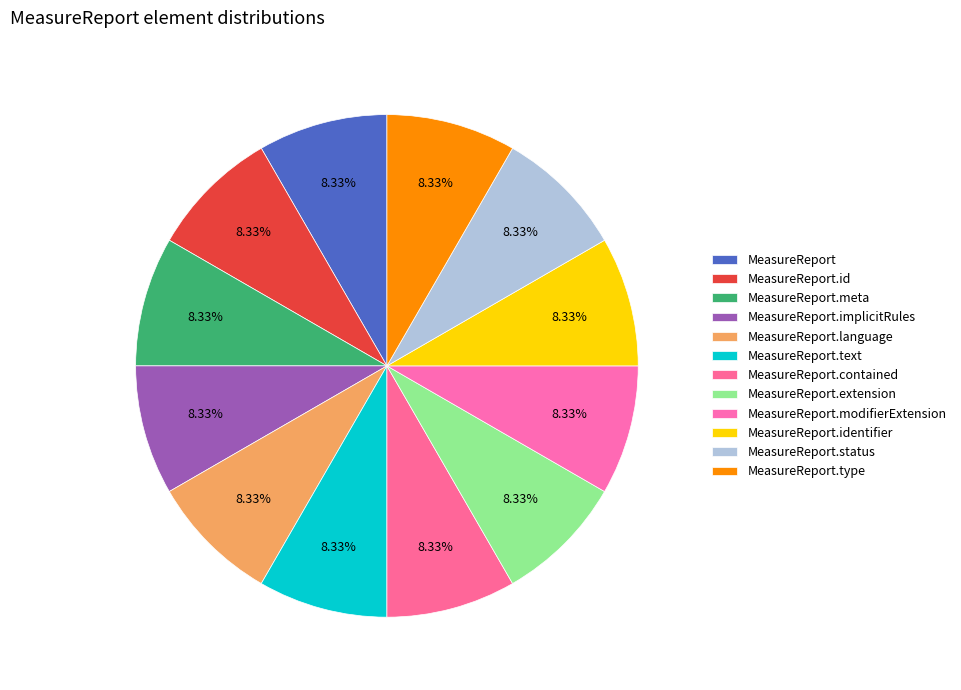

How many segments does this pie chart have?

12